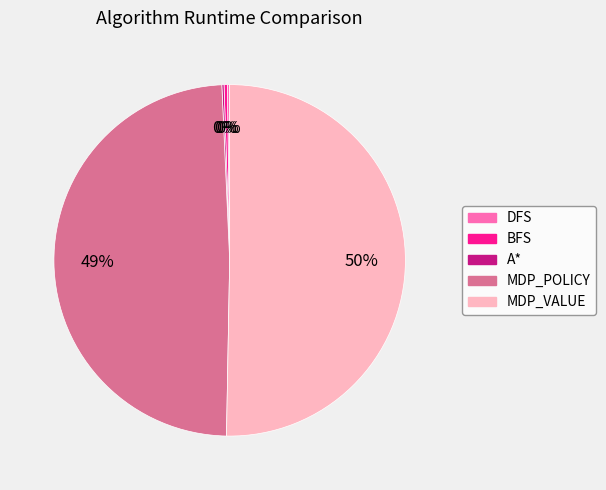

Which category has the biggest portion of the pie?

MDP_VALUE